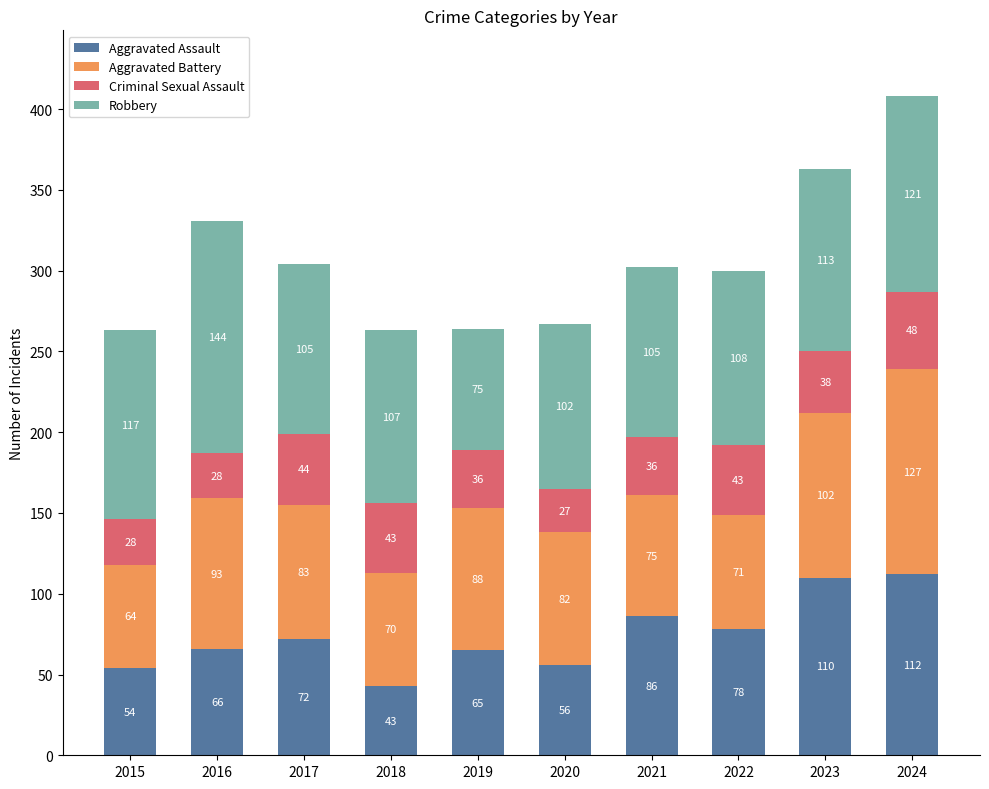

What is the lowest value of the Aggravated Assault series?

43